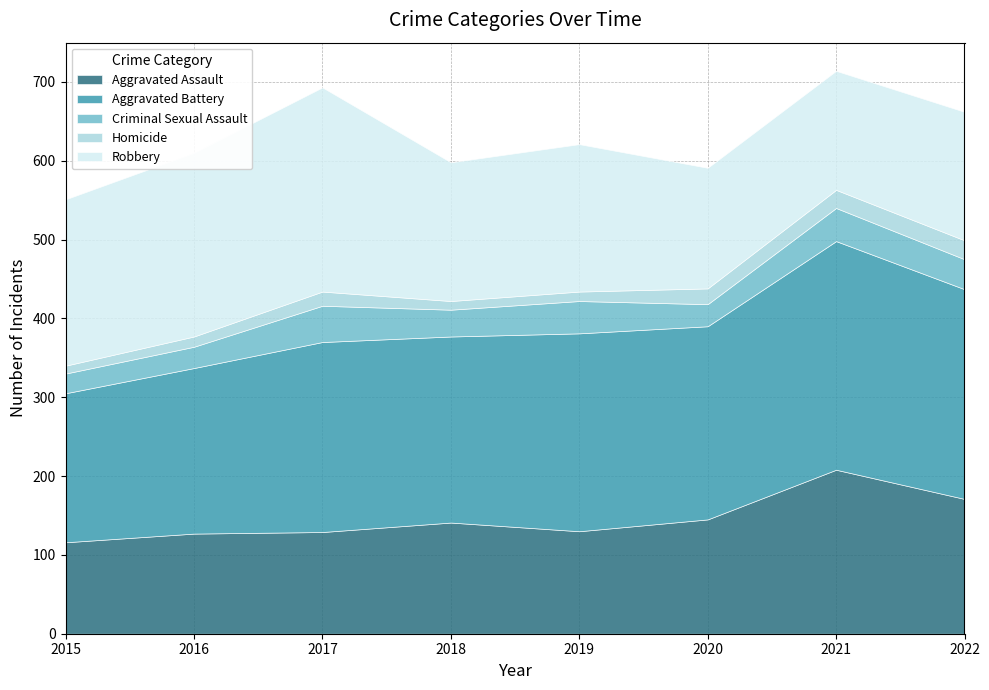

At which label is Aggravated Assault closest to 162?

2022